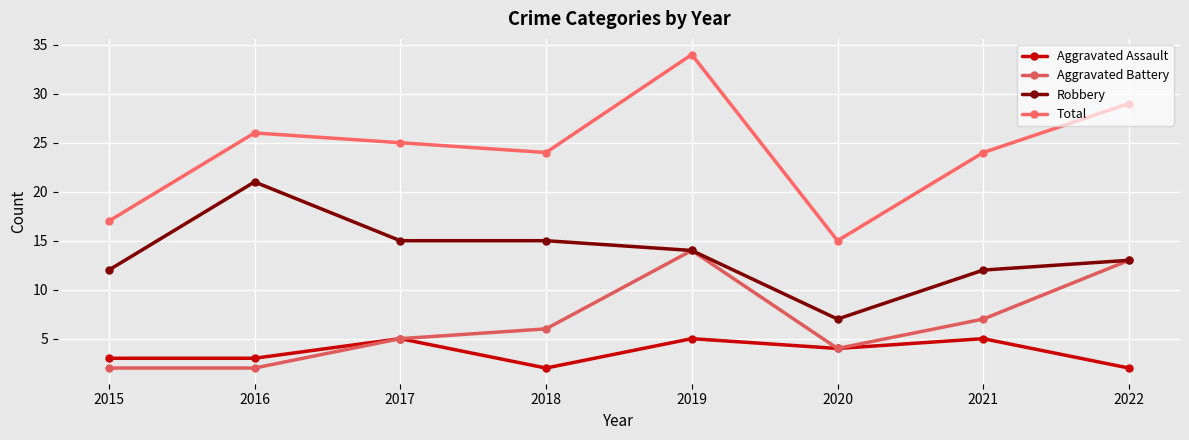

Is this an area chart (filled region under the line)?

No